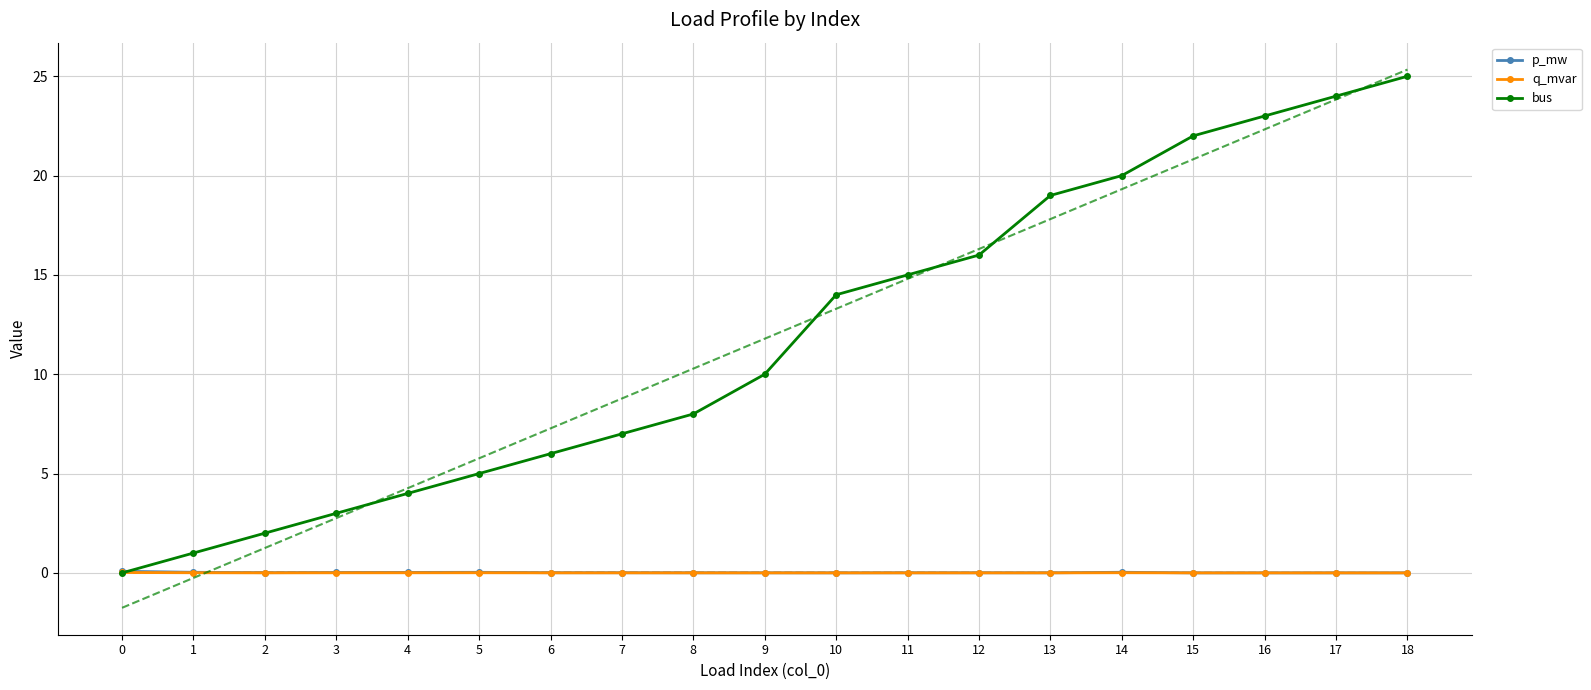

In q_mvar, how many points are higher than both neighbors (excluding endpoints)?

3